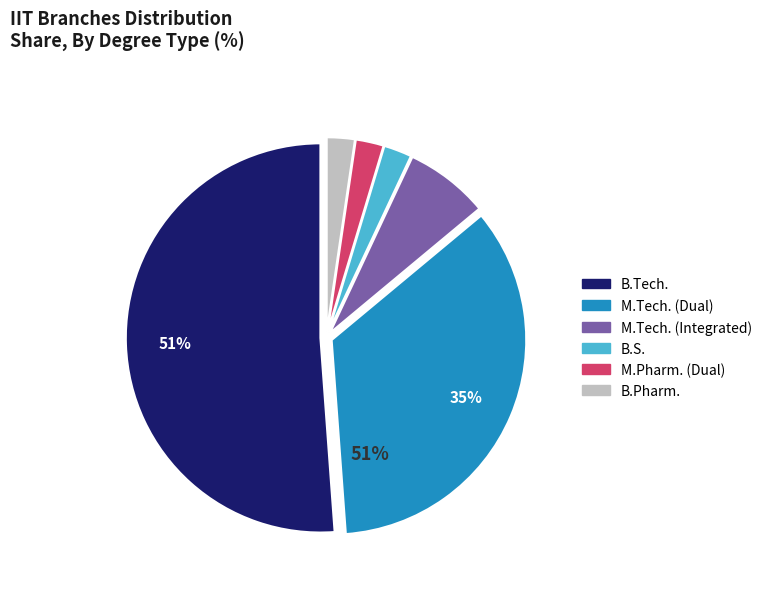

Does any single category account for the majority?

Yes